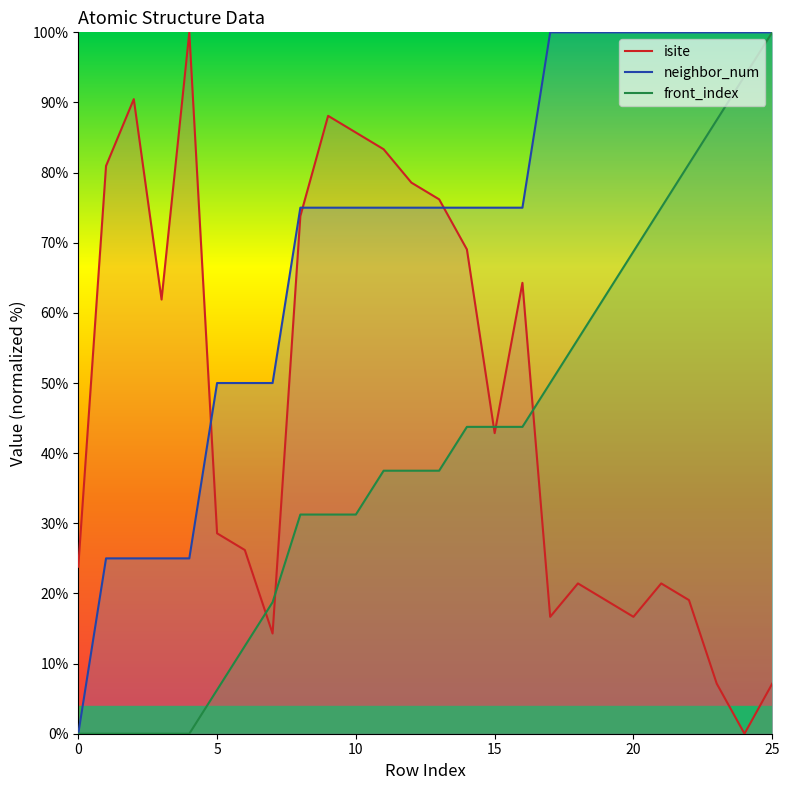

What is the value of the neighbor_num point at the 18th from the left?

100.0